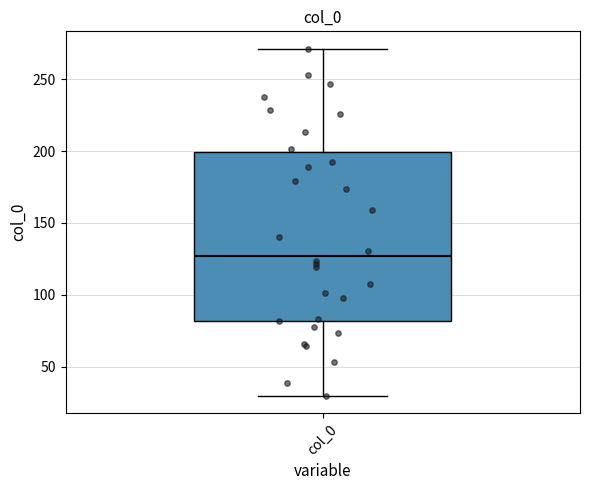

Where is the upper edge of the box for col_0 on the y-axis? The values are not printed on the chart, so give them approximately, as read against the axis.

200